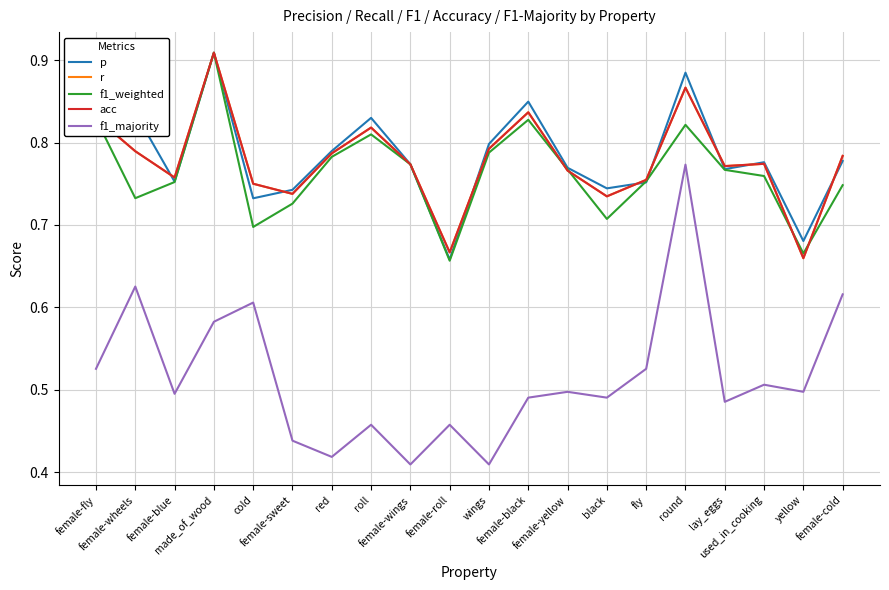

Reading left to right, extract all data points from this chart.

p: female-fly=0.8	female-wheels=0.8	female-blue=0.8	made_of_wood=0.9	cold=0.7	female-sweet=0.7	red=0.8	roll=0.8	female-wings=0.8	female-roll=0.7	wings=0.8	female-black=0.8	female-yellow=0.8	black=0.7	fly=0.8	round=0.9	lay_eggs=0.8	used_in_cooking=0.8	yellow=0.7	female-cold=0.8
r: female-fly=0.8	female-wheels=0.8	female-blue=0.8	made_of_wood=0.9	cold=0.8	female-sweet=0.7	red=0.8	roll=0.8	female-wings=0.8	female-roll=0.7	wings=0.8	female-black=0.8	female-yellow=0.8	black=0.7	fly=0.8	round=0.9	lay_eggs=0.8	used_in_cooking=0.8	yellow=0.7	female-cold=0.8
f1_weighted: female-fly=0.8	female-wheels=0.7	female-blue=0.8	made_of_wood=0.9	cold=0.7	female-sweet=0.7	red=0.8	roll=0.8	female-wings=0.8	female-roll=0.7	wings=0.8	female-black=0.8	female-yellow=0.8	black=0.7	fly=0.8	round=0.8	lay_eggs=0.8	used_in_cooking=0.8	yellow=0.7	female-cold=0.7
acc: female-fly=0.8	female-wheels=0.8	female-blue=0.8	made_of_wood=0.9	cold=0.8	female-sweet=0.7	red=0.8	roll=0.8	female-wings=0.8	female-roll=0.7	wings=0.8	female-black=0.8	female-yellow=0.8	black=0.7	fly=0.8	round=0.9	lay_eggs=0.8	used_in_cooking=0.8	yellow=0.7	female-cold=0.8
f1_majority: female-fly=0.5	female-wheels=0.6	female-blue=0.5	made_of_wood=0.6	cold=0.6	female-sweet=0.4	red=0.4	roll=0.5	female-wings=0.4	female-roll=0.5	wings=0.4	female-black=0.5	female-yellow=0.5	black=0.5	fly=0.5	round=0.8	lay_eggs=0.5	used_in_cooking=0.5	yellow=0.5	female-cold=0.6